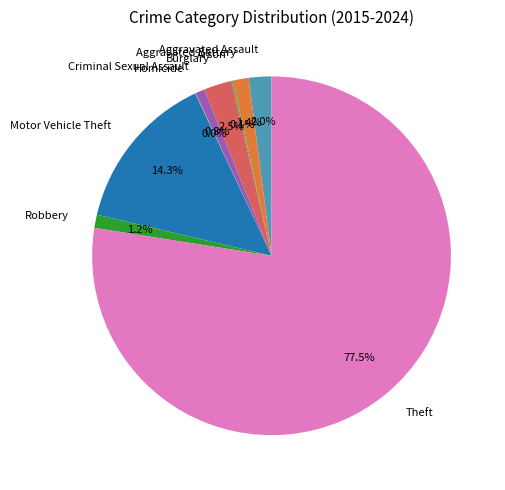

Does Theft account for over 50% of the chart?

Yes